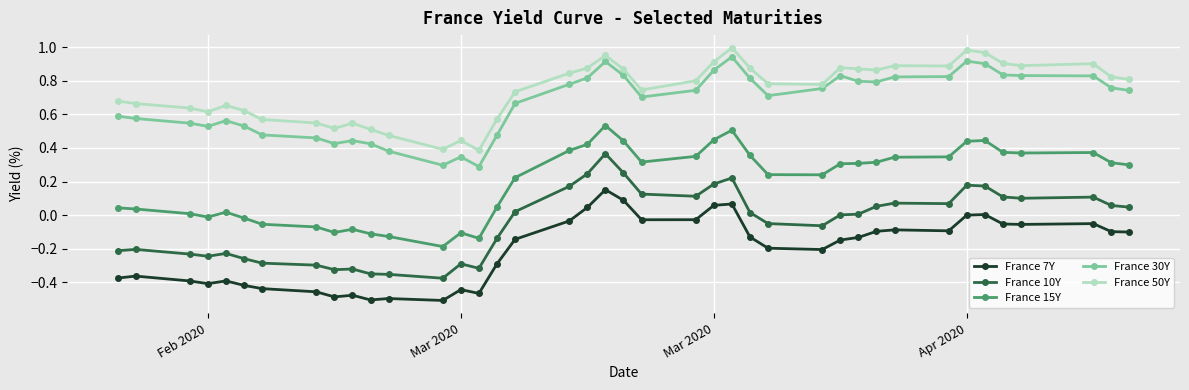

Is this an area chart (filled region under the line)?

No